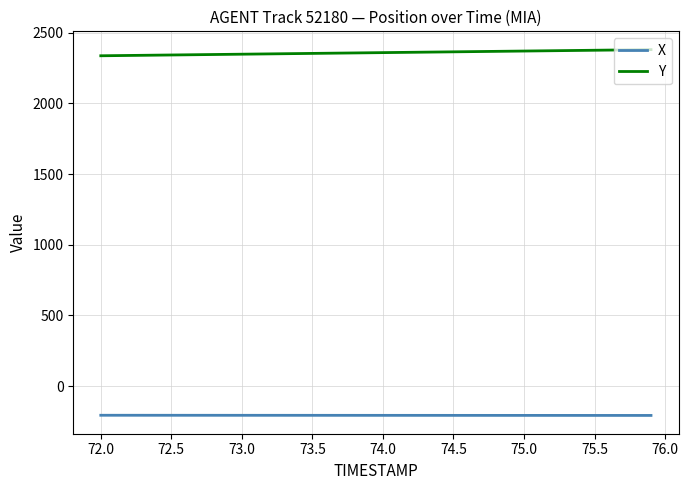

List the series in order of their overall mean, highest first.

Y, X